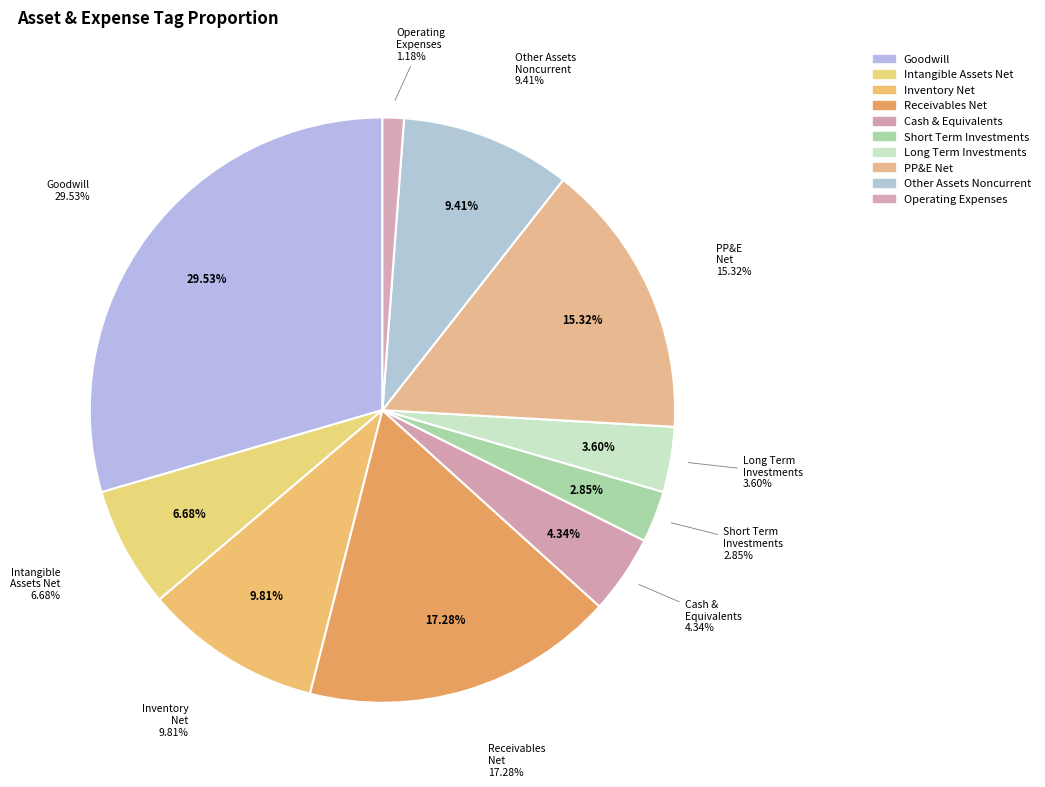

Which category has the biggest portion of the pie?

Goodwill